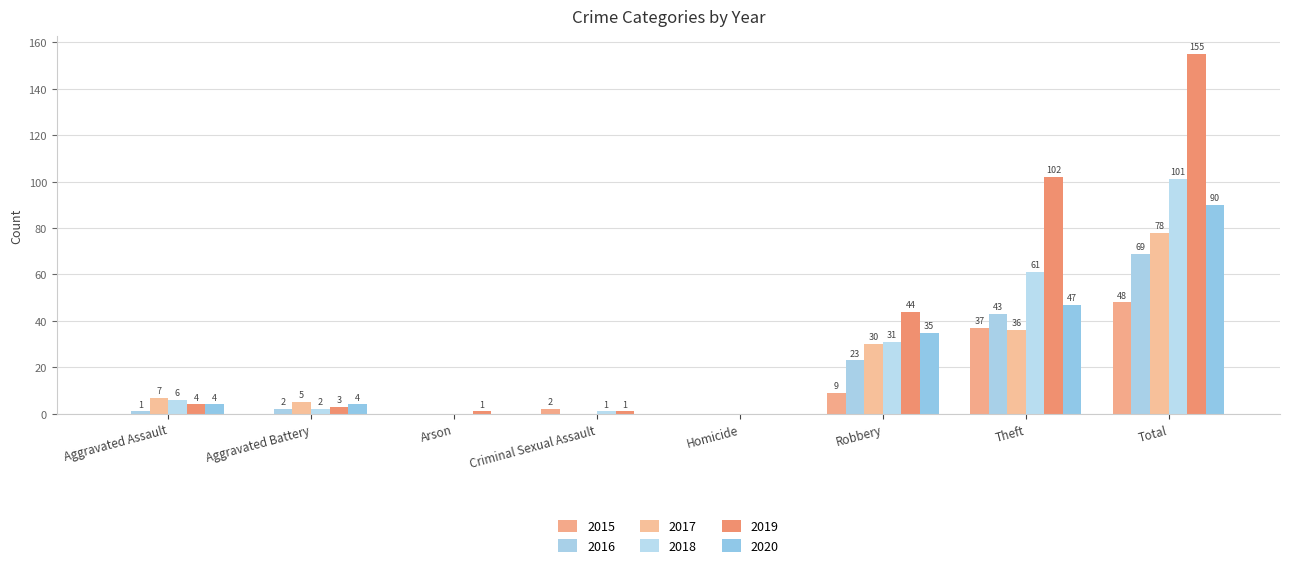

What is the sum of all 2015 values?

96